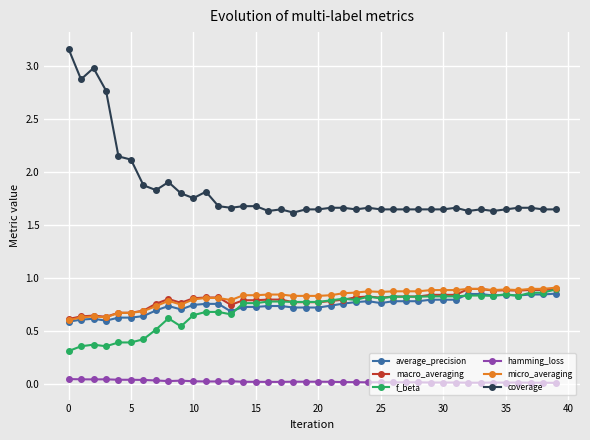

What is the greatest value displayed?

3.2